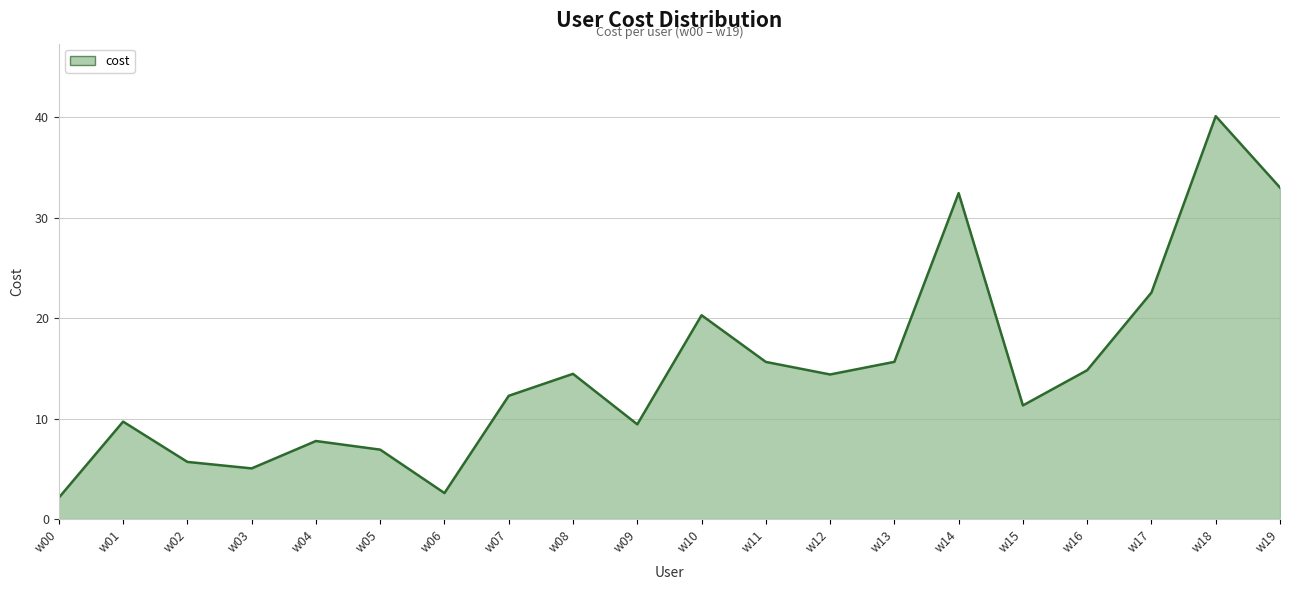

What is the change in value from w01 to w06?

-7.1